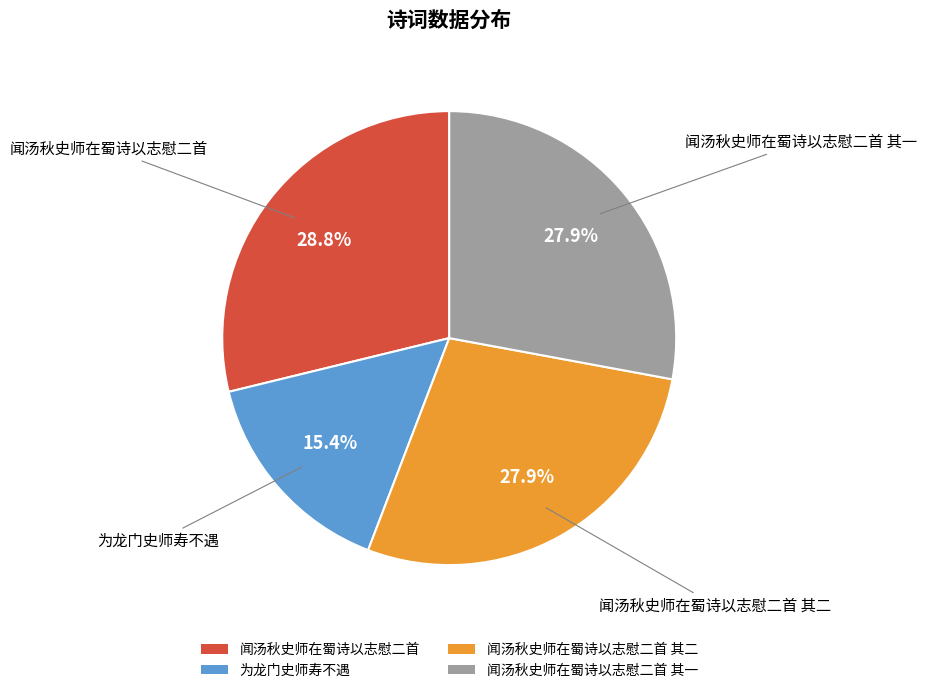

To the nearest percent, what percentage of the pie is 闻汤秋史师在蜀诗以志慰二首 其二?

28%